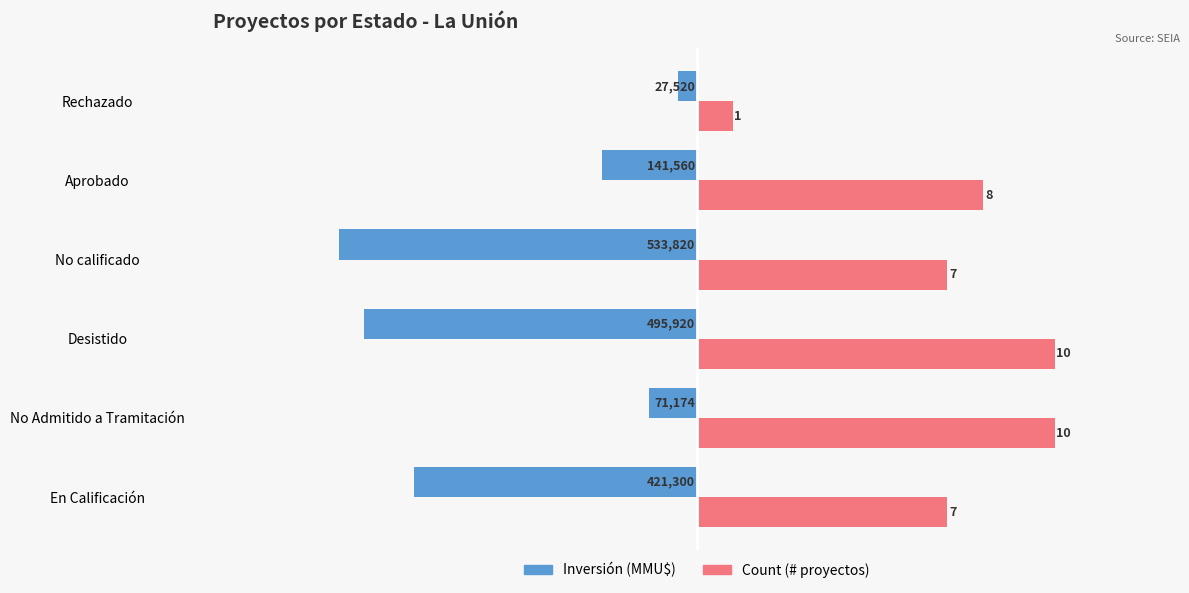

Which series changed the most between En Calificación and No calificado?

Inversión (MMU$)